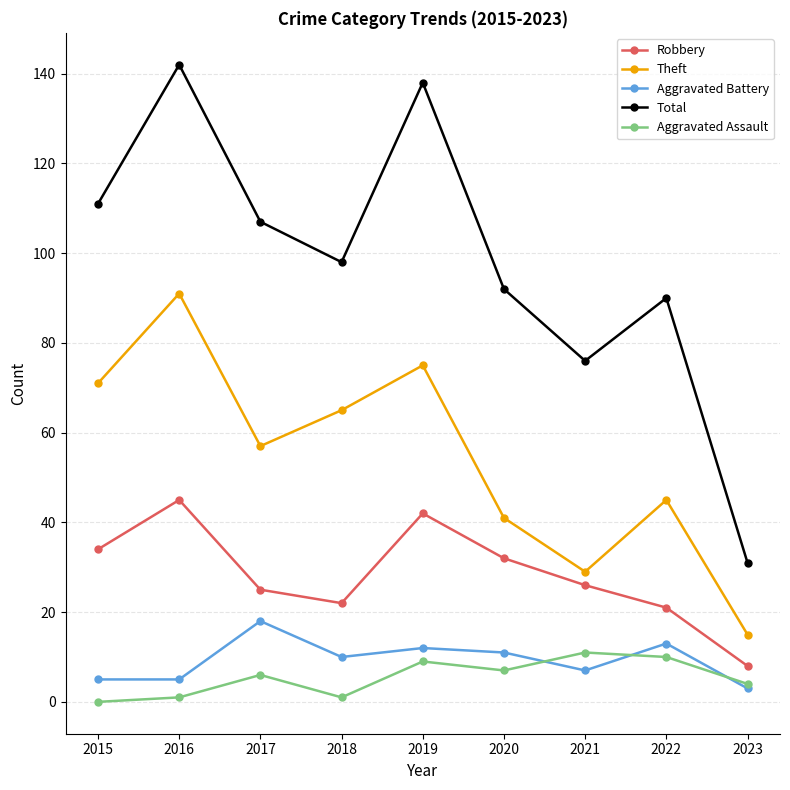

Rank the series by their maximum value, from lowest to highest.

Aggravated Assault, Aggravated Battery, Robbery, Theft, Total